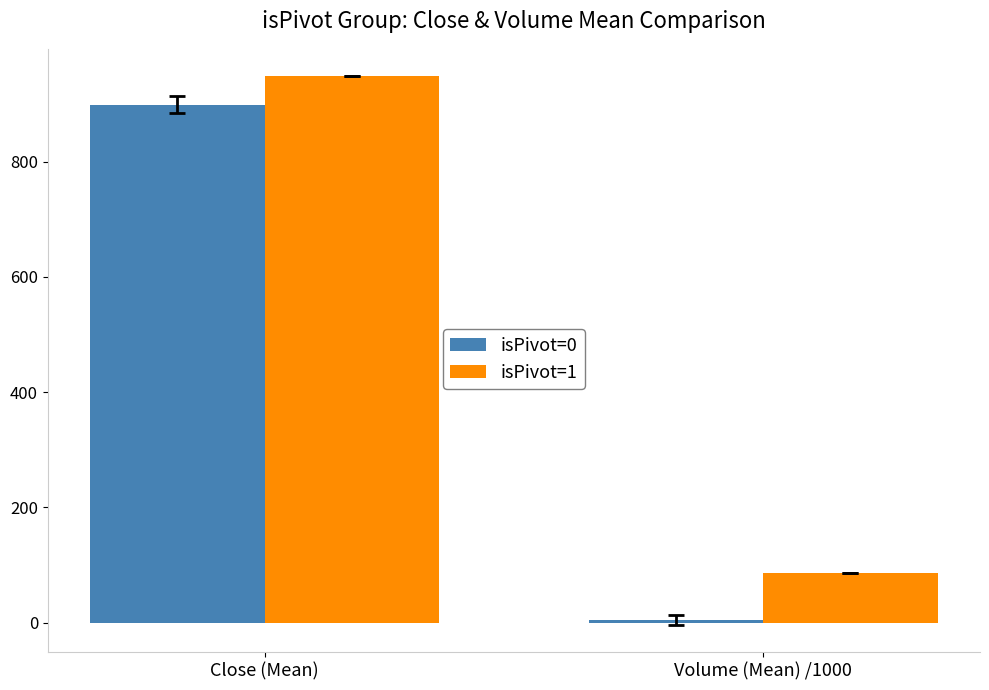

Read the isPivot=1 value at Volume (Mean) /1000.

85.6